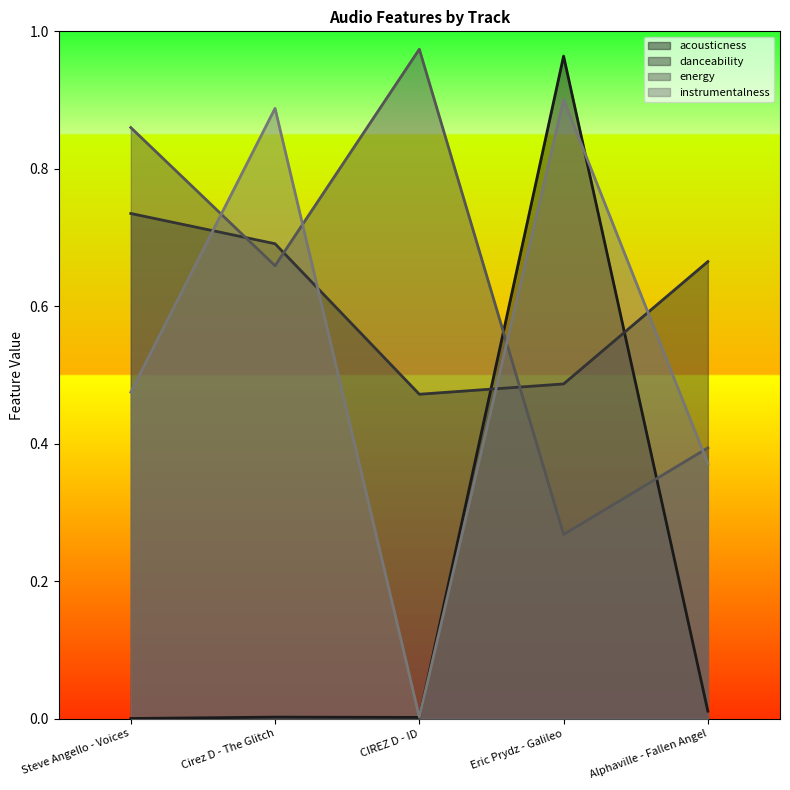

What is the sum of all instrumentalness values?

2.6